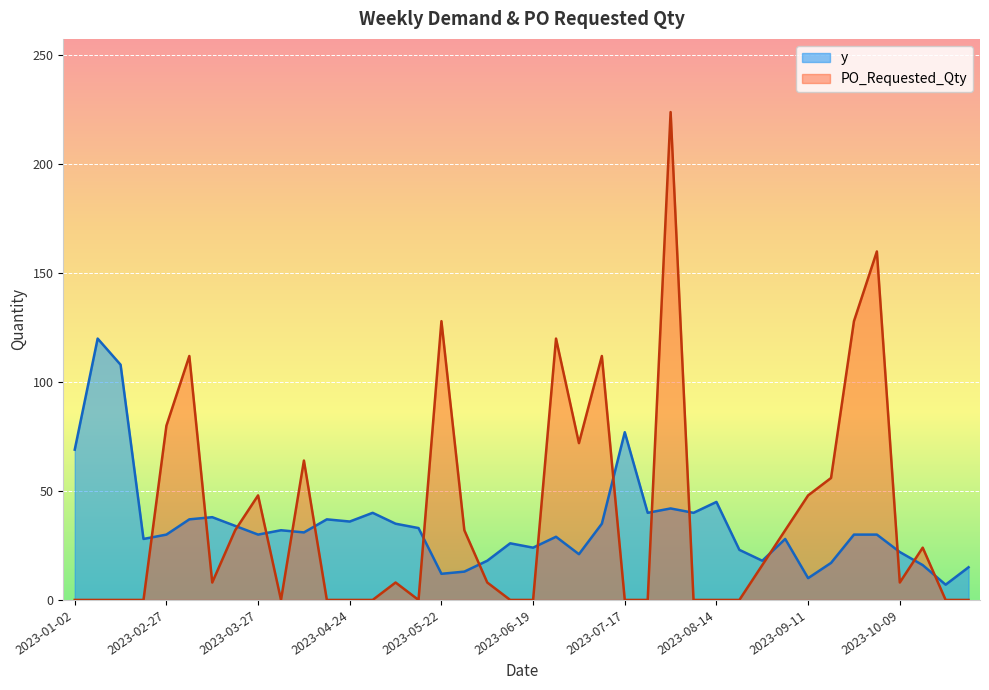

What are all the series names shown in the legend?

y, PO_Requested_Qty